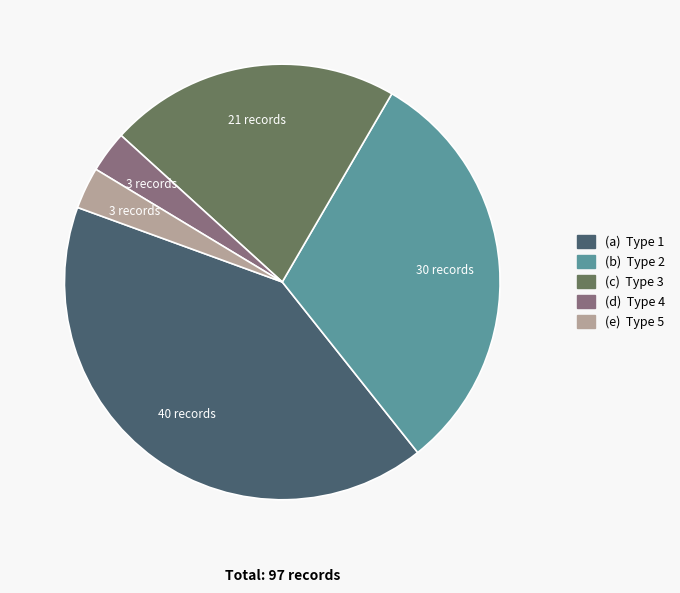

Is there any slice that represents more than half of the pie?

No